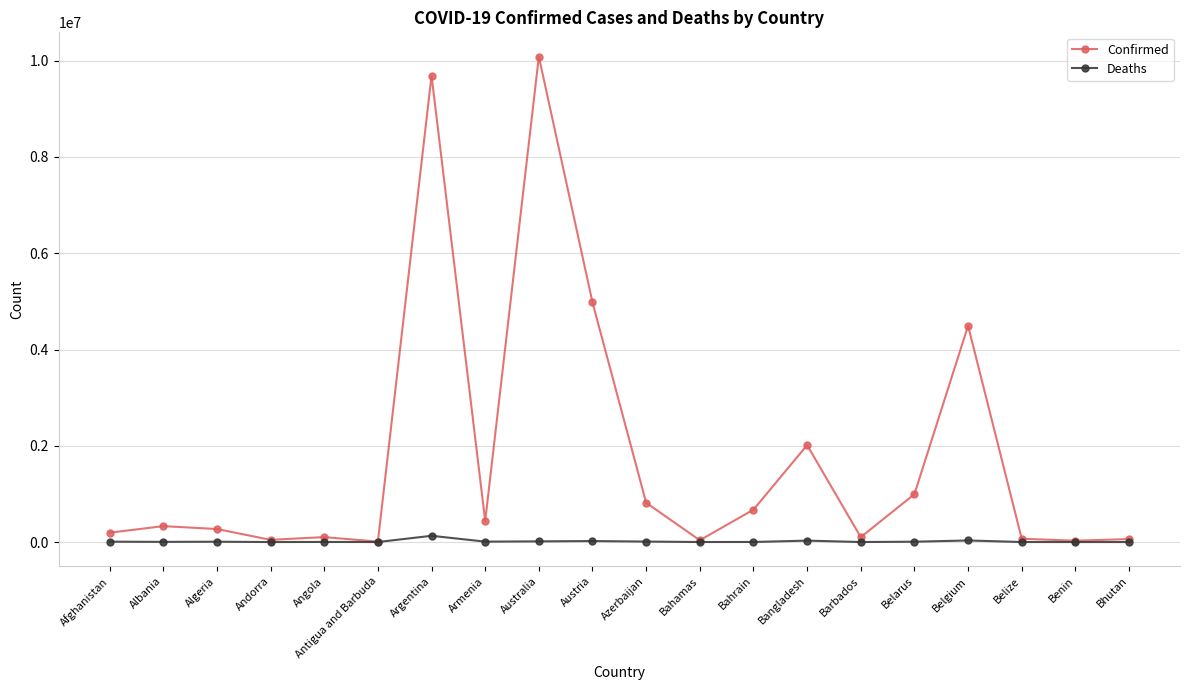

What is the minimum value shown in the chart?

21